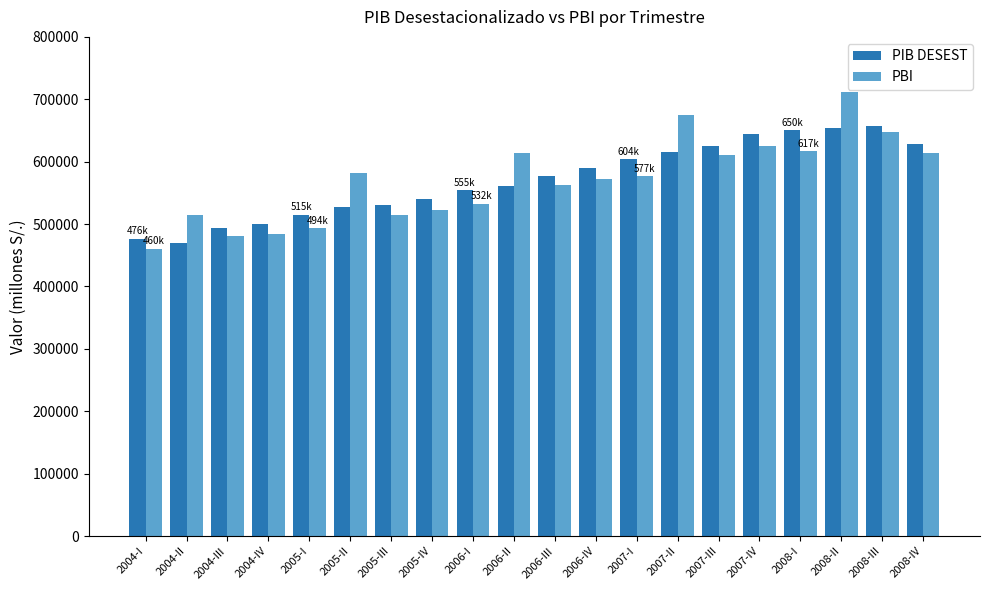

How many groups of bars are there?

20